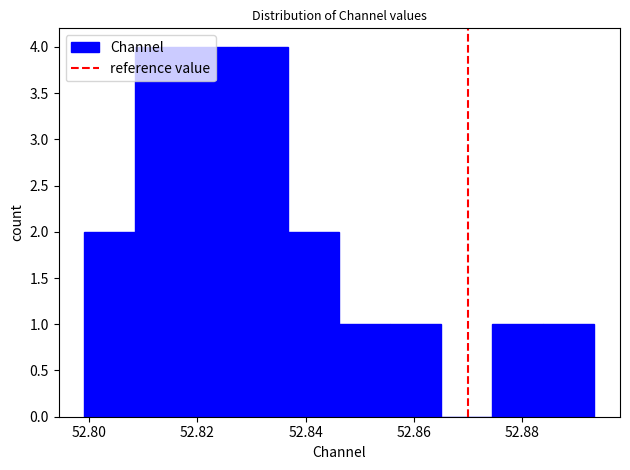

How tall is the bar that spans 52.846 to 52.856 on the x-axis? Neither the bar edges nor the heights are printed on the chart, so give them approximately, as read against the axes.

1